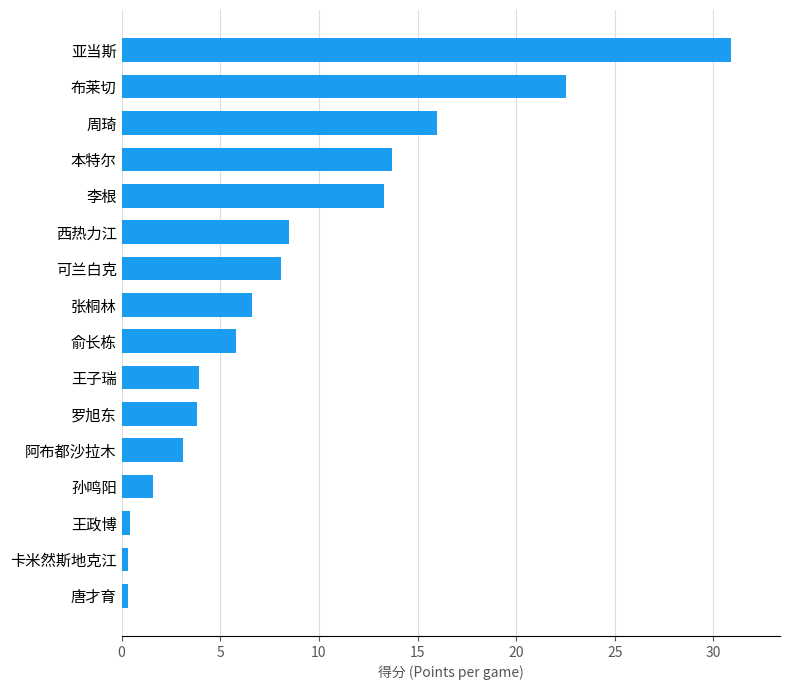

What is the difference between the second highest and minimum values?

22.2